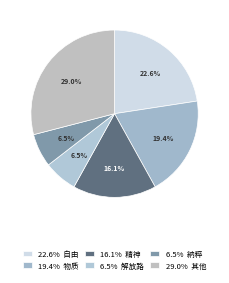

How many segments does this pie chart have?

6